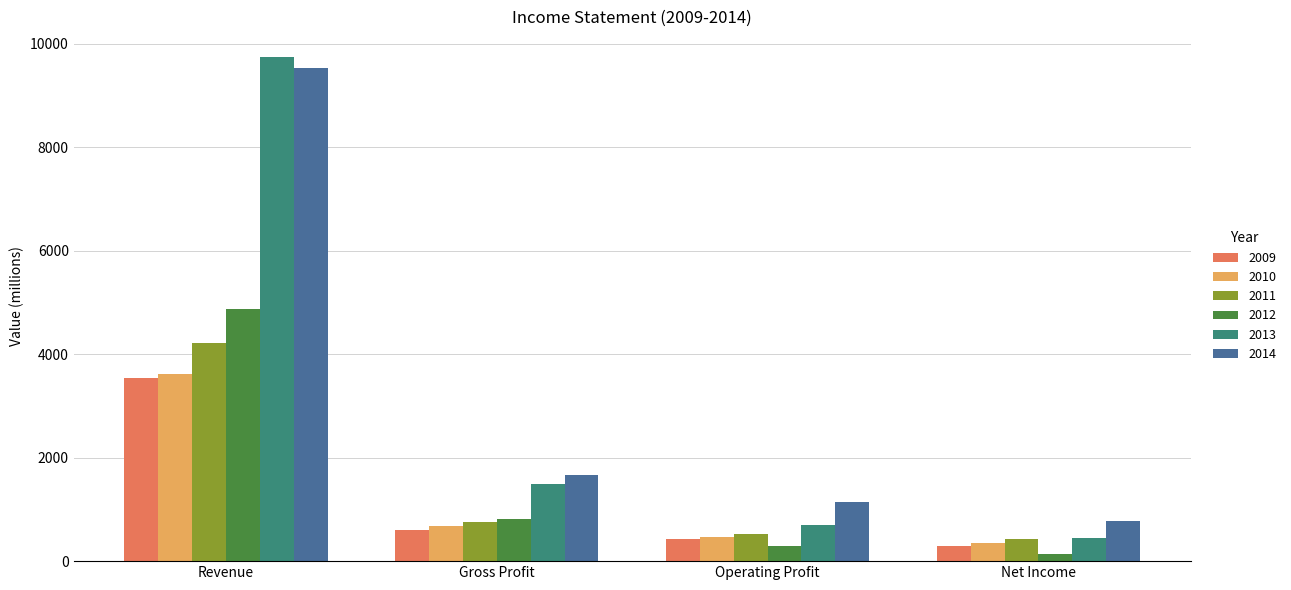

What is the spread (max minus min) of values at Operating Profit?

840